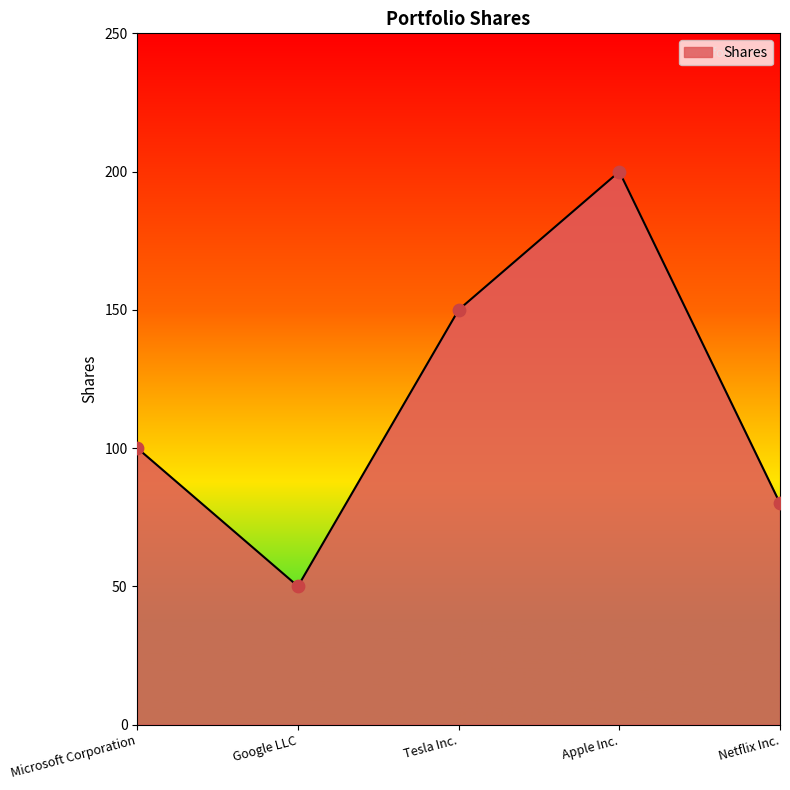

What is the change in value from Tesla Inc. to Apple Inc.?

+50